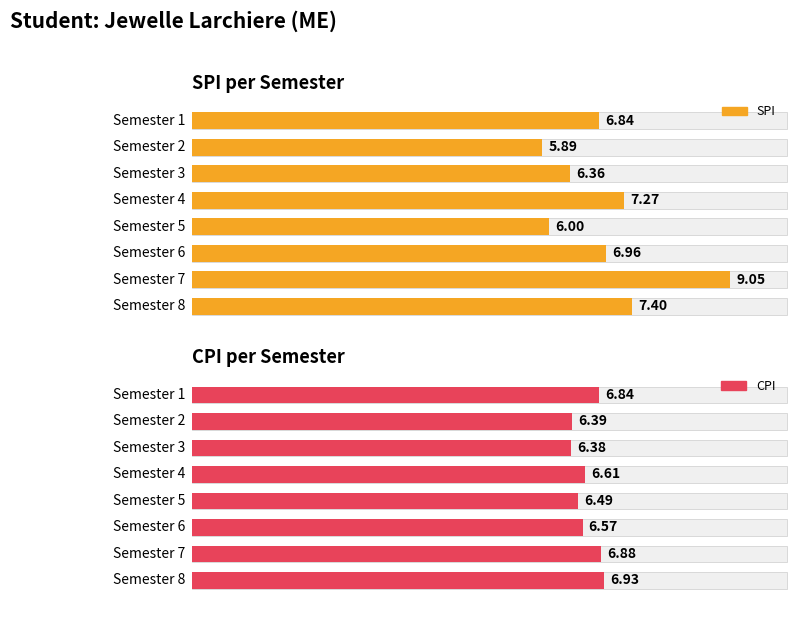

How many values in the SPI series exceed 6?

6